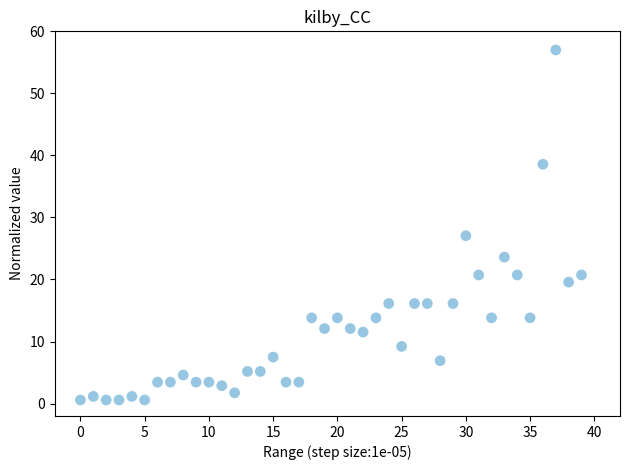

What Y value in the scatter plot is closest to 28?

27.1